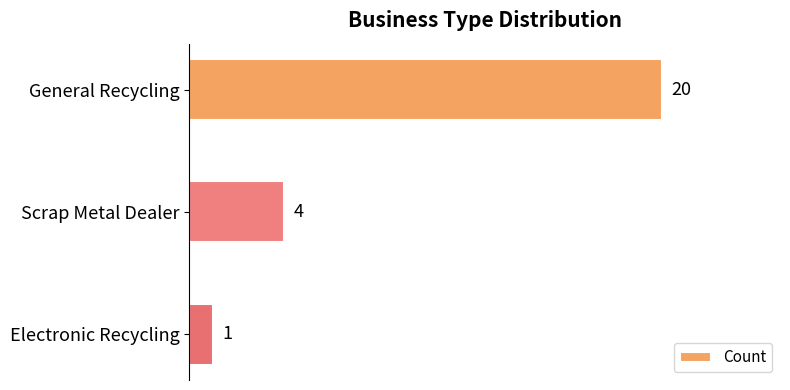

At which category does the chart reach its minimum across all series?

Electronic Recycling